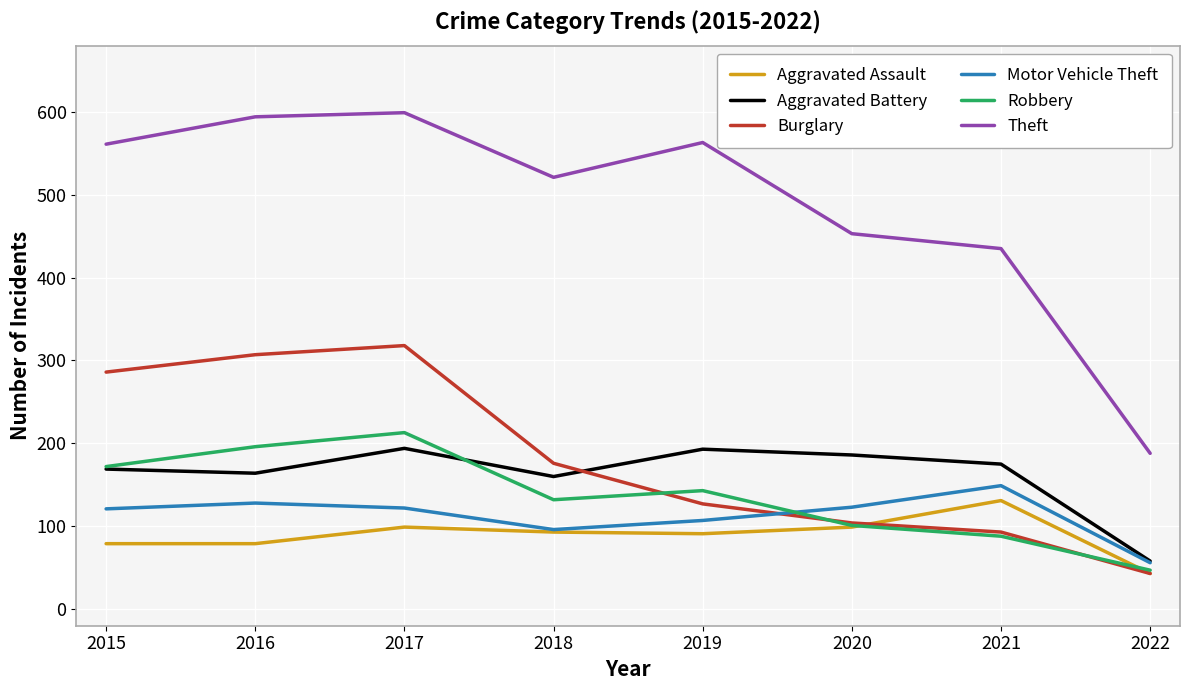

At which category does Aggravated Assault reach its first local peak?

2017